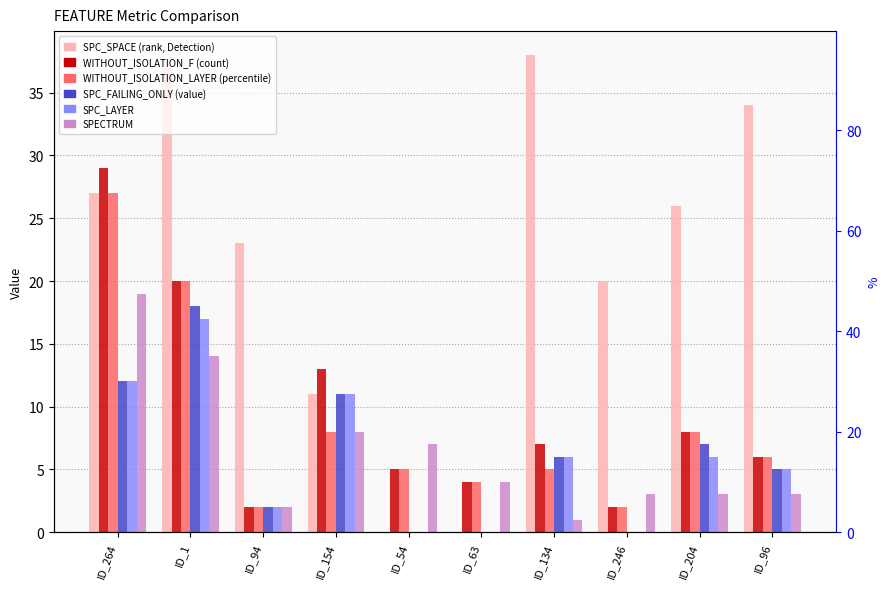

What is the highest value of the SPECTRUM series?

19